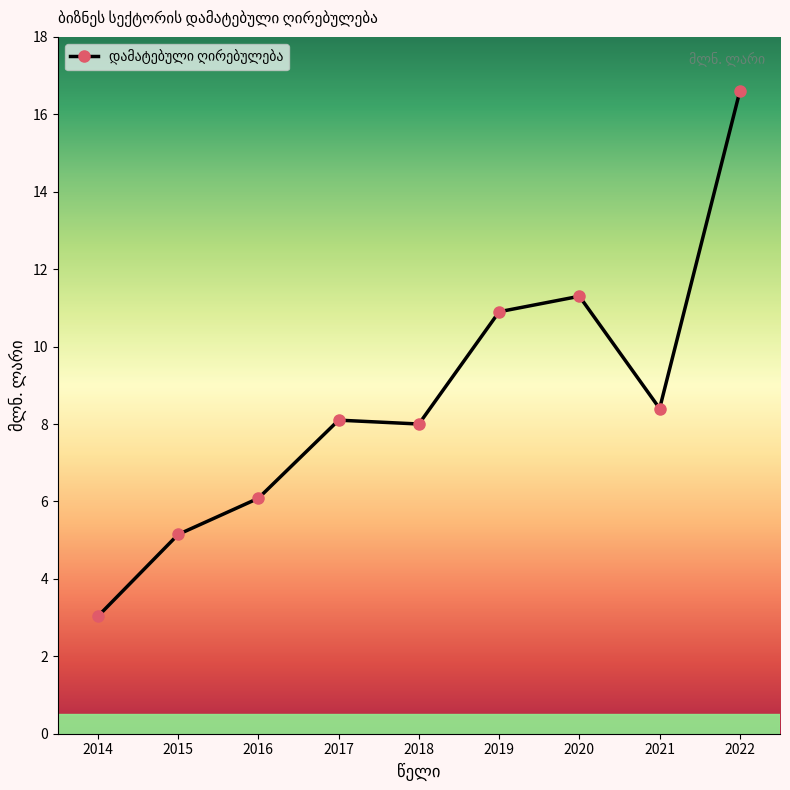

What is the change in value from 2014 to 2015?

+2.1